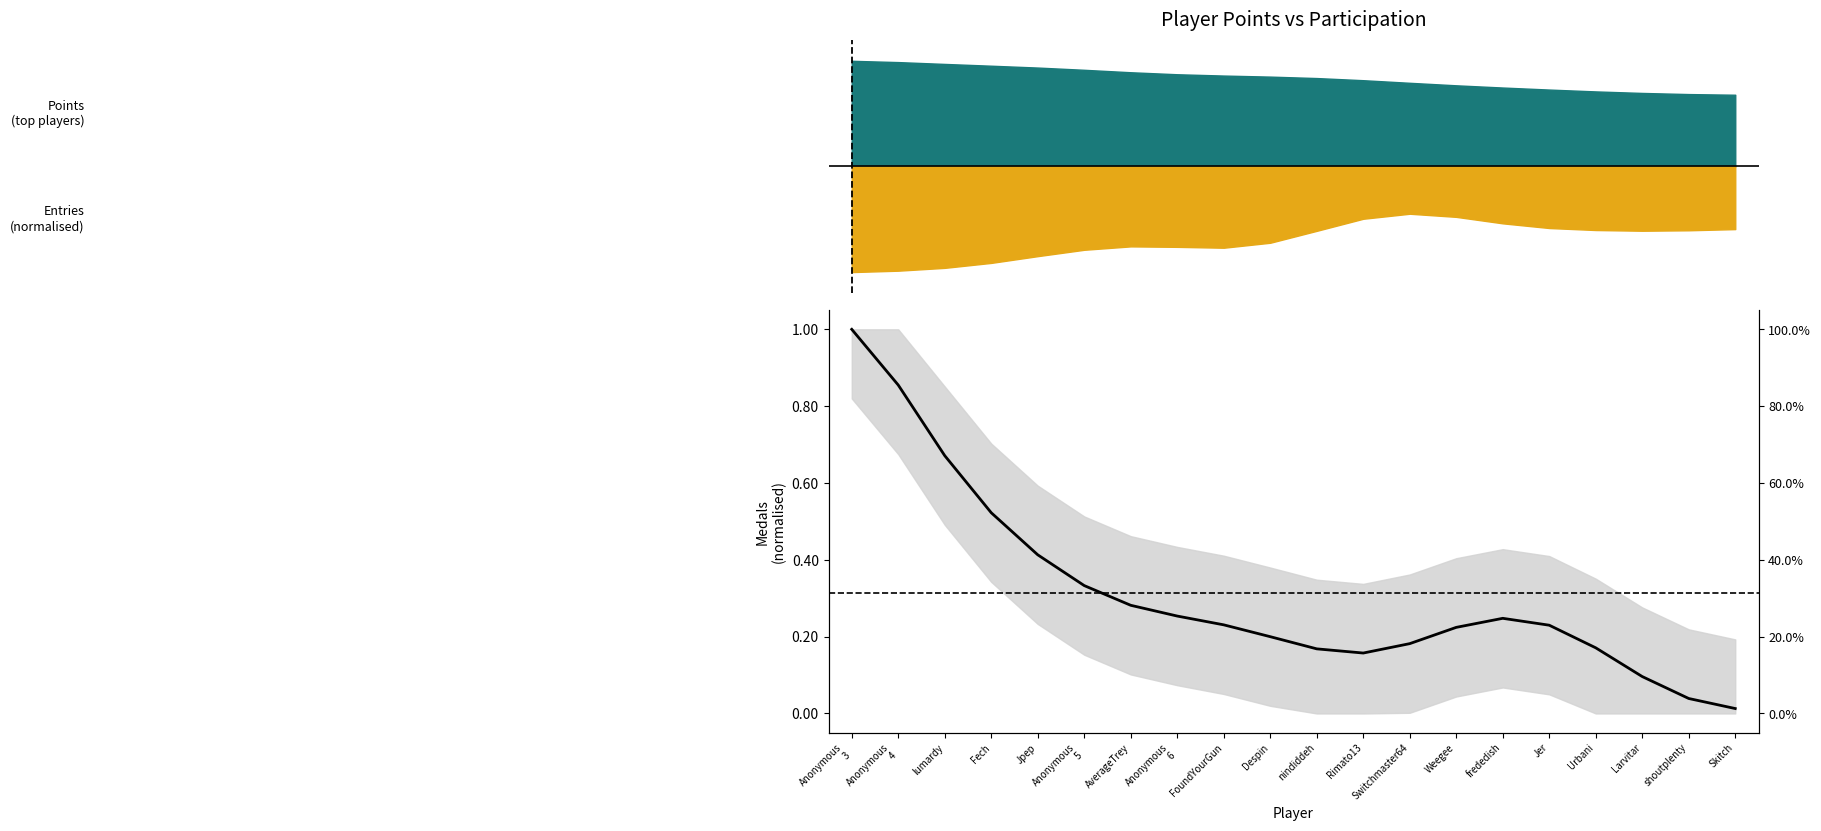

What position from the right is AverageTrey?

14